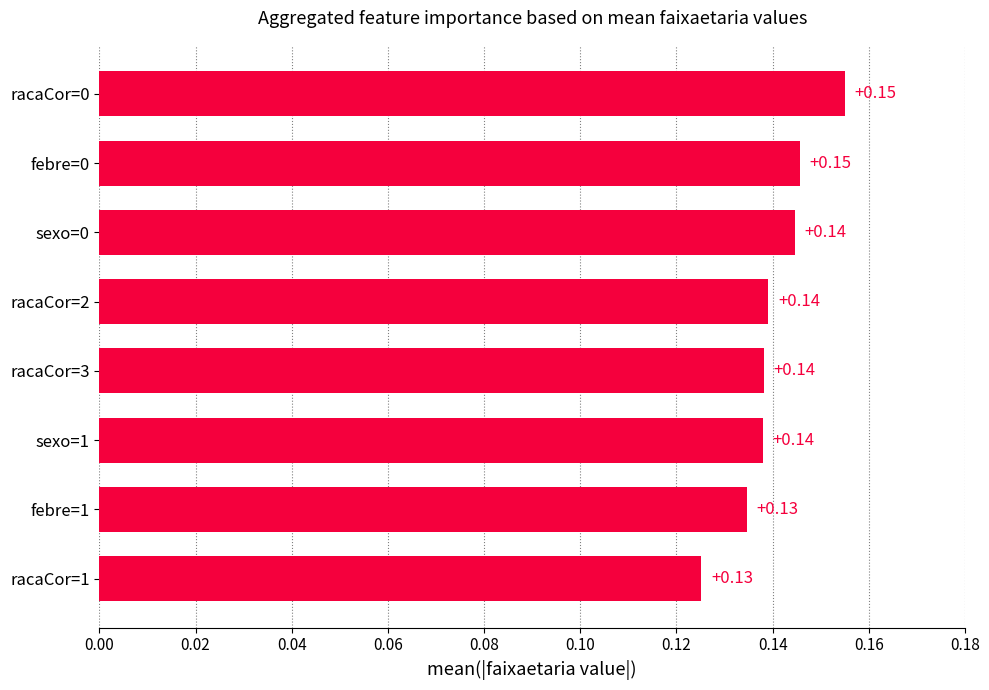

What is the sum of the values at racaCor=0 and febre=0?

0.3